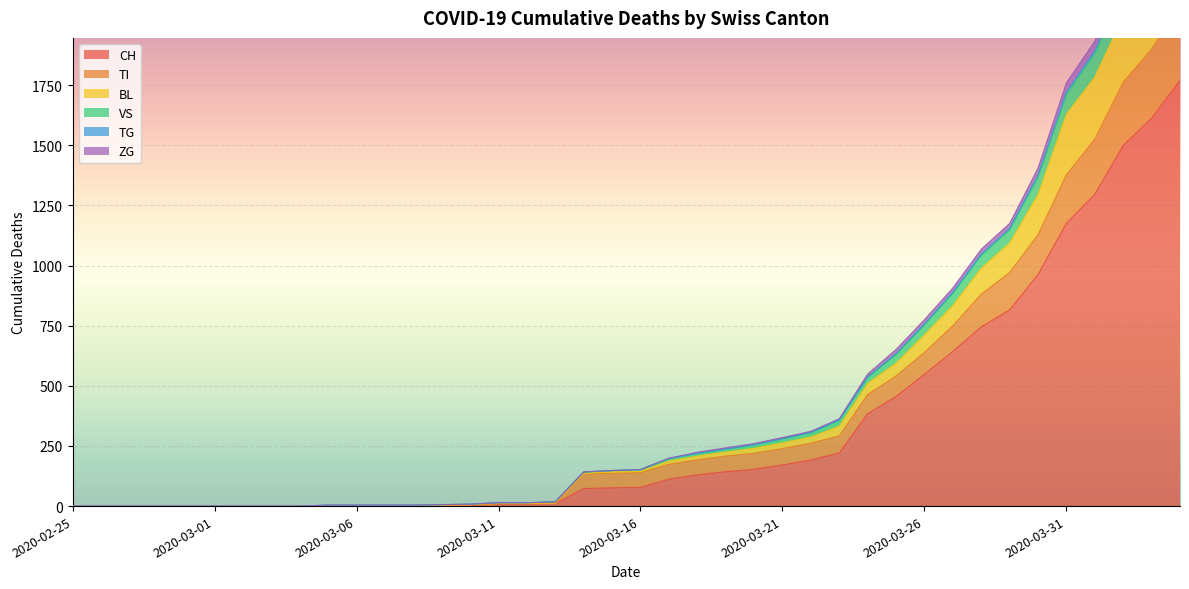

True or false: TI and BL intersect in this chart.

False